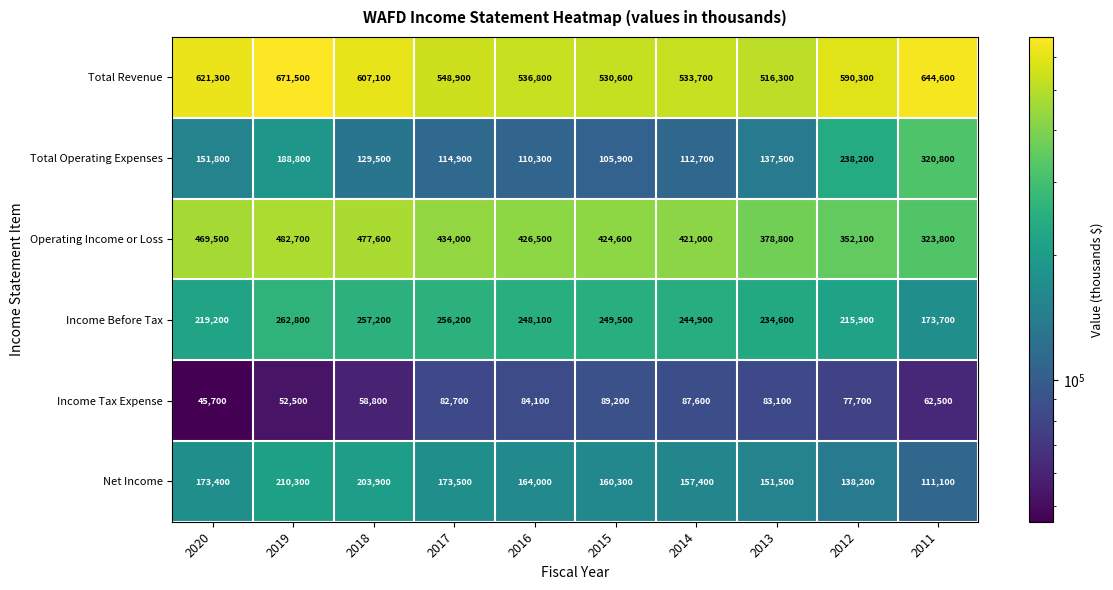

Between 2020 and 2018, which series saw the biggest shift?

Income Before Tax